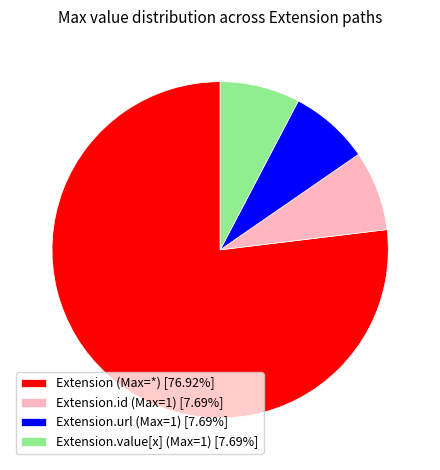

Do Extension.url (Max=1) [7.69%] and Extension.id (Max=1) [7.69%] together represent more than half of the pie?

No